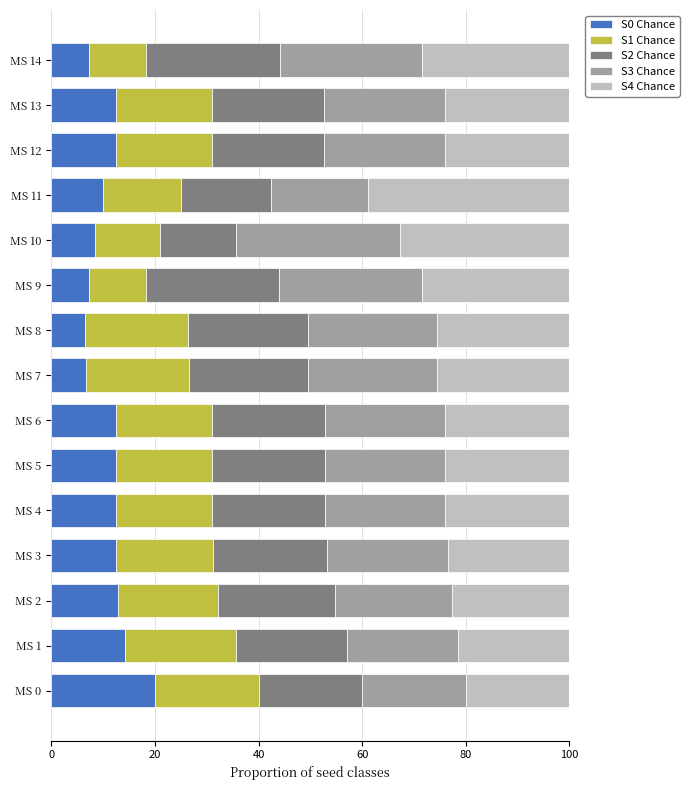

Is it true that S0 Chance equals 12.5 at MS 3?

True